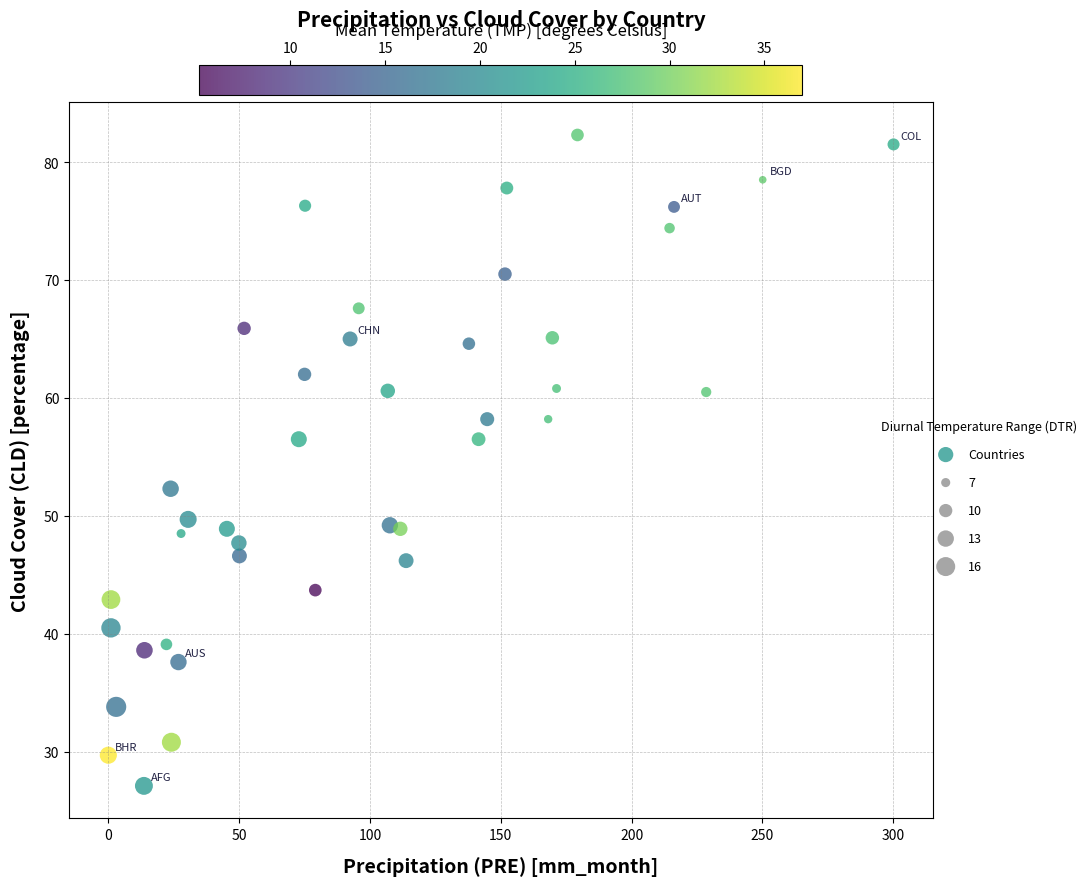

What Y value in the scatter plot is closest to 54?

52.3